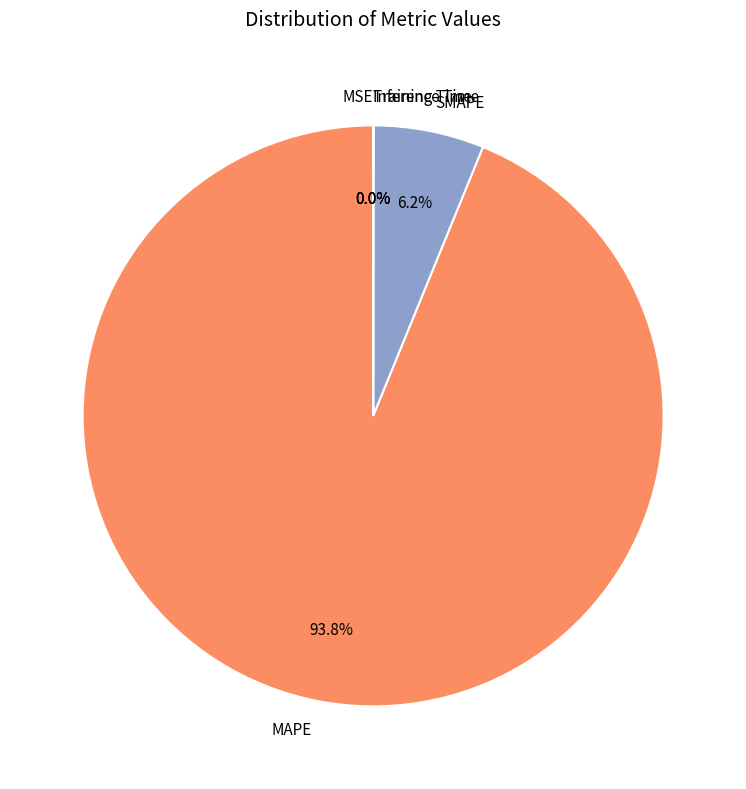

To the nearest percent, what is the average slice percentage?

20%